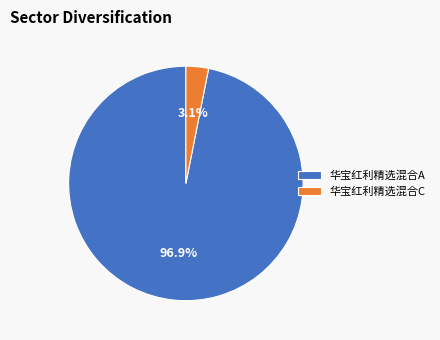

To the nearest percent, what percentage of the pie is 华宝红利精选混合A?

97%